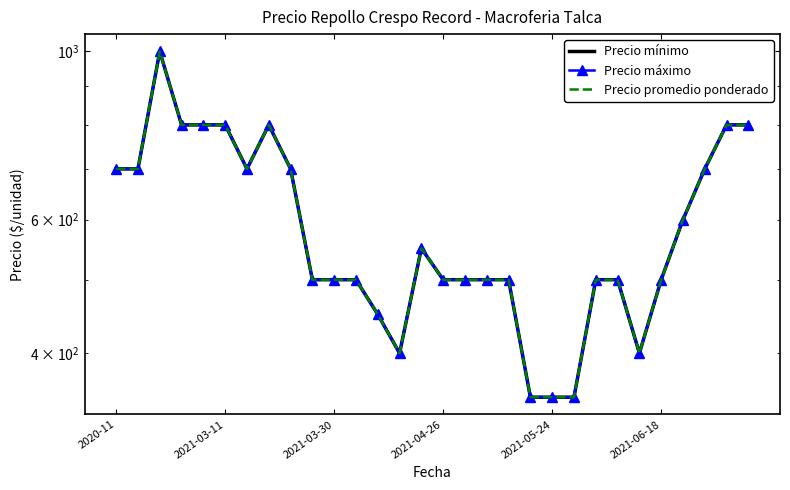

What position from the right is 2021-03-30?

20